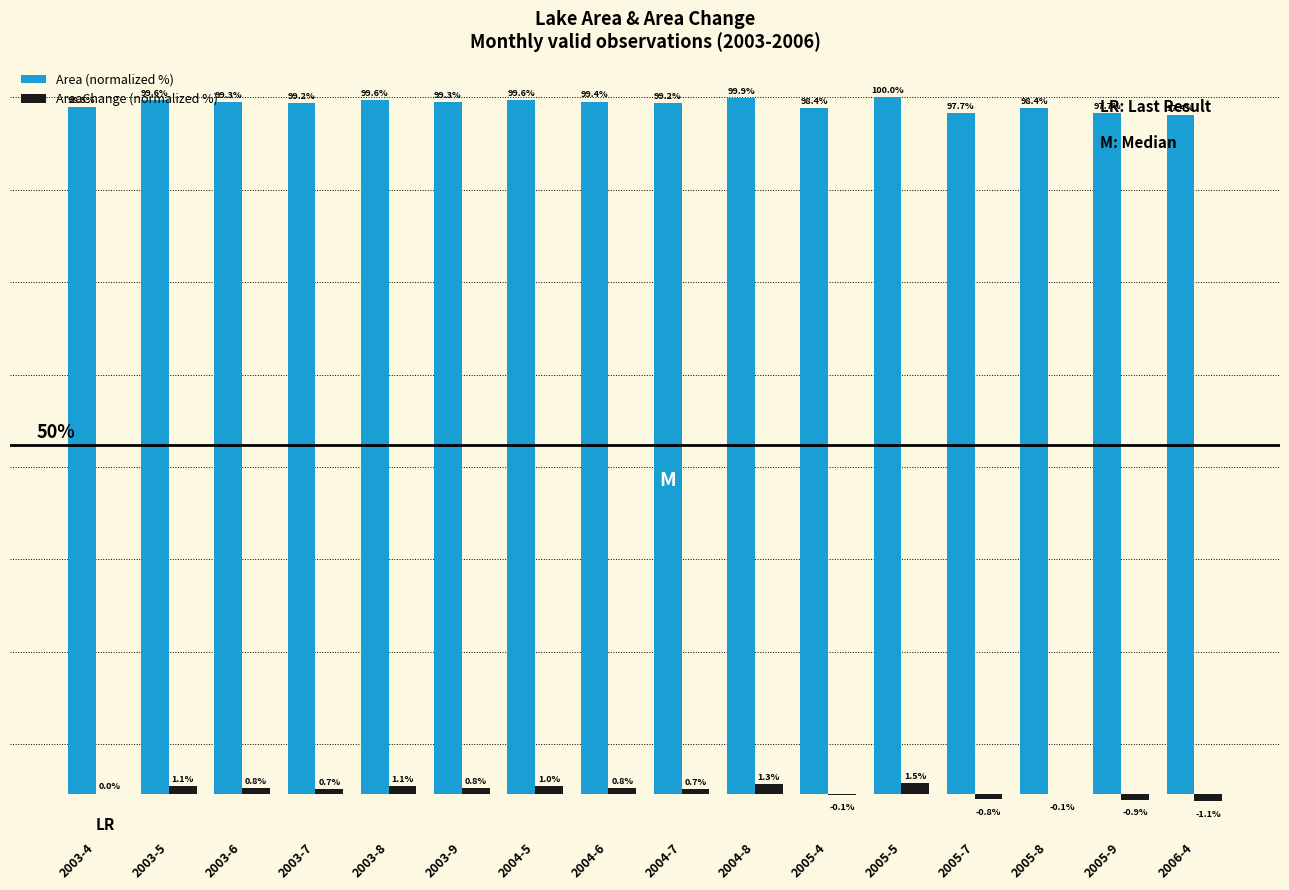

Does the chart contain stacked bars?

No